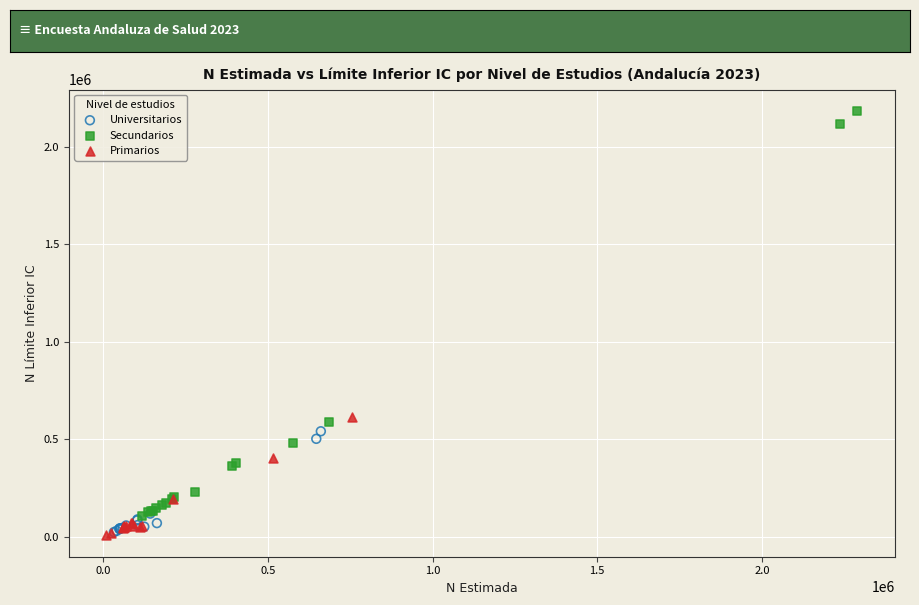

Which series contains the highest Y value?

Secundarios